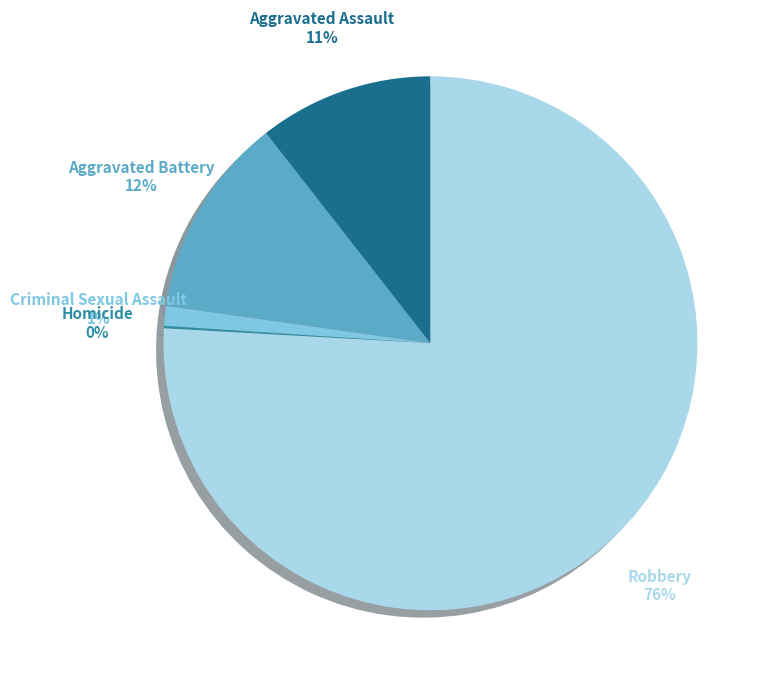

What is the largest slice in the pie chart?

Robbery